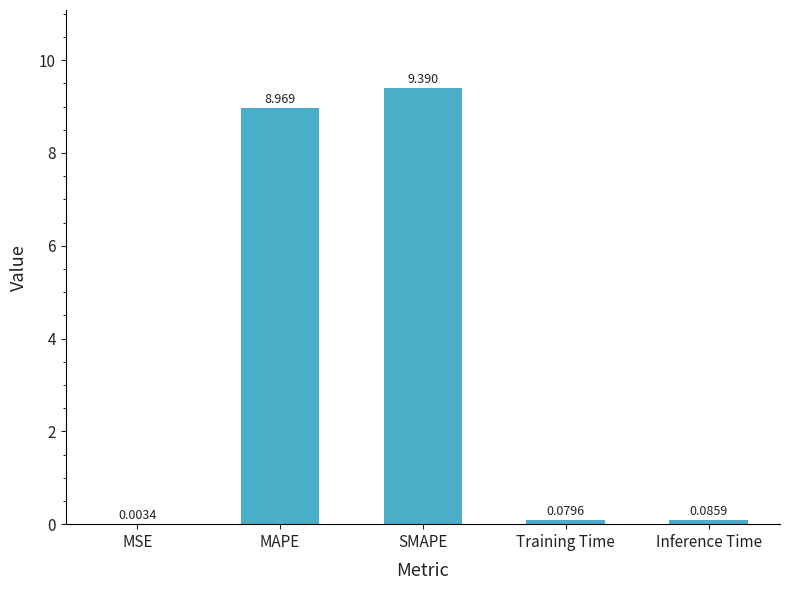

Which has a higher value, MAPE or Training Time?

MAPE